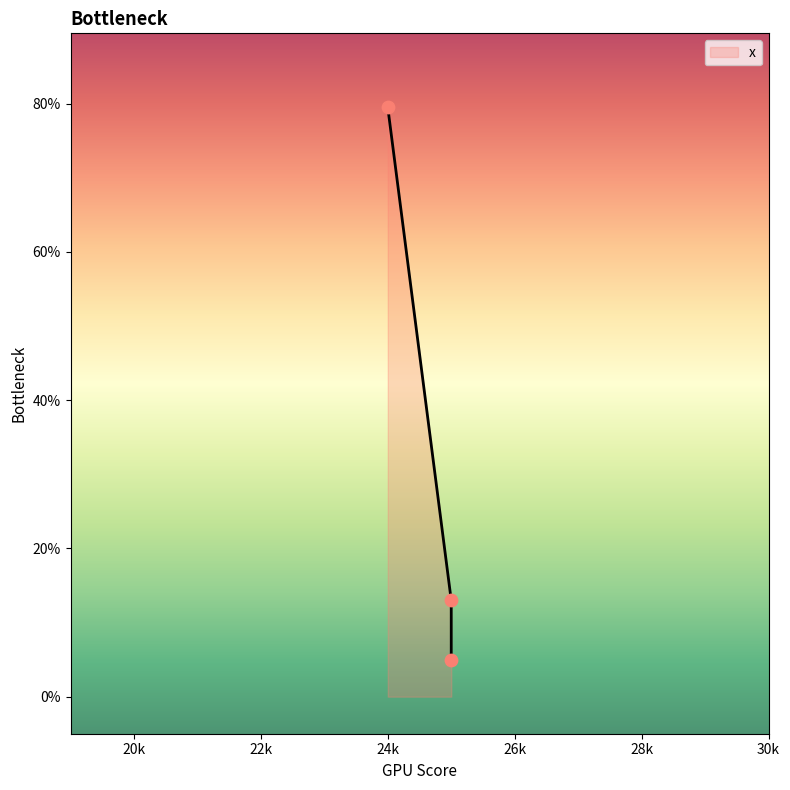

What is the change in value from 25 to 25?

-8.0